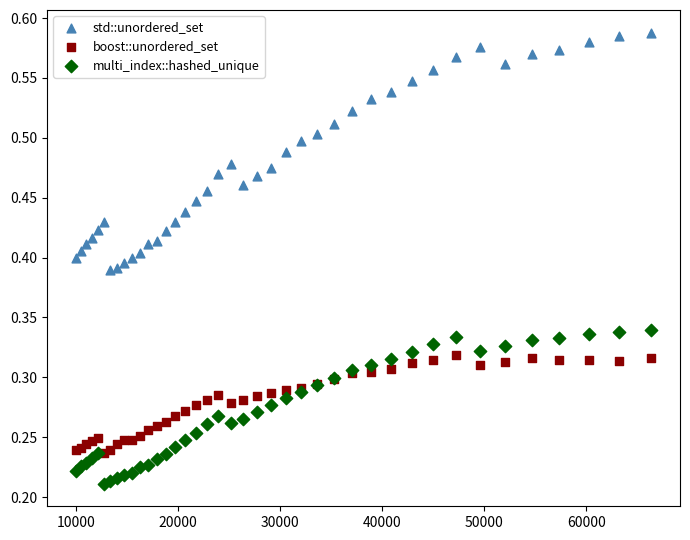

Which series reaches the maximum Y coordinate?

std::unordered_set